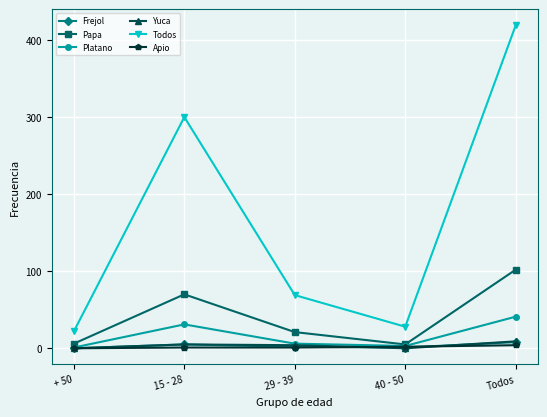

How many lines are shown in the chart?

6